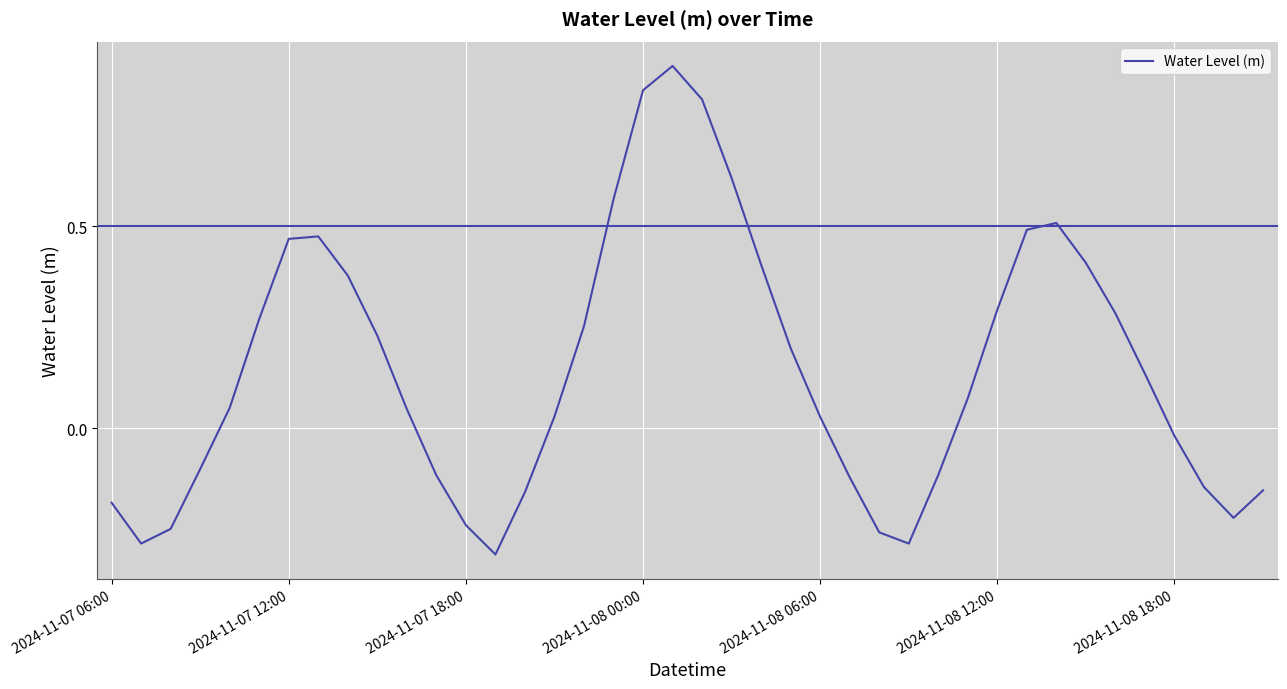

How many interior local peaks (higher than both neighbors) does the data have?

3